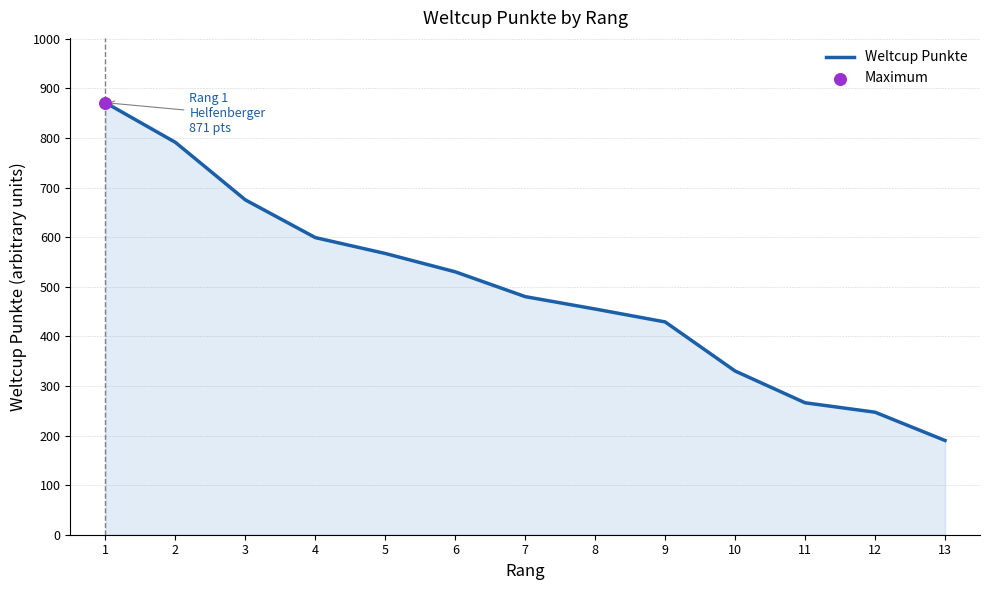

Between 4 and 12, which is larger?

4